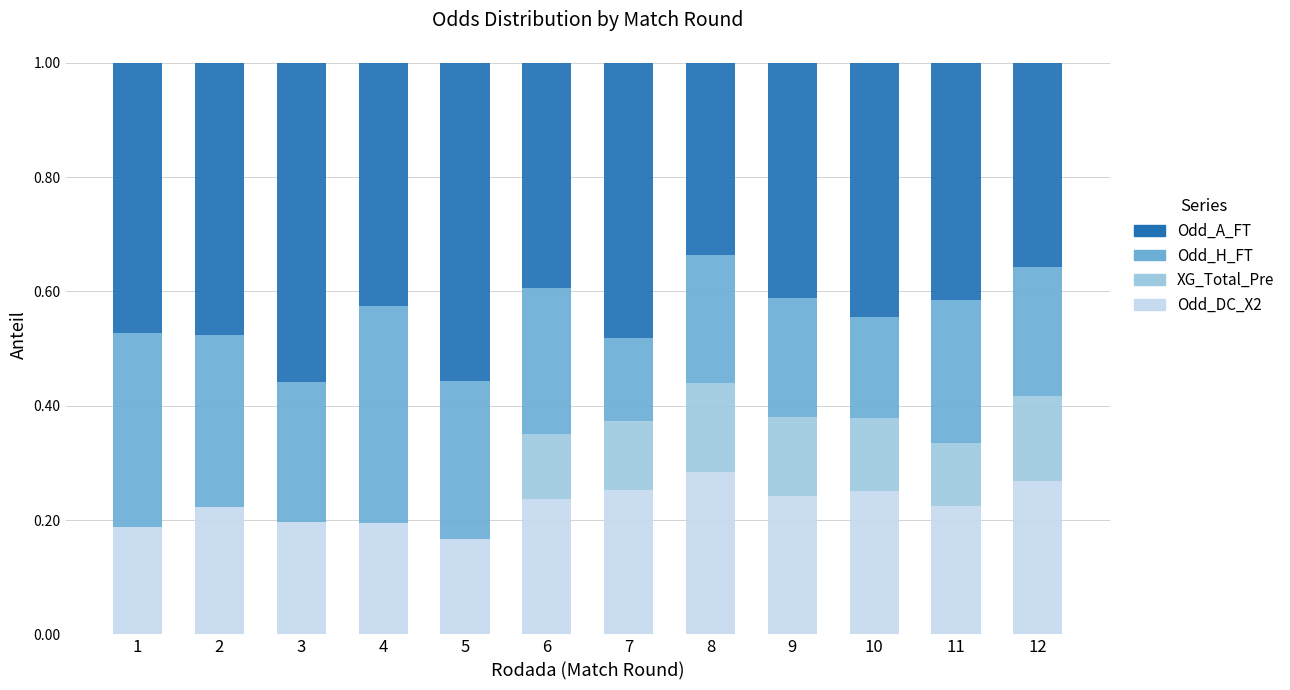

What is the sum of all Odd_DC_X2 values?

2.7